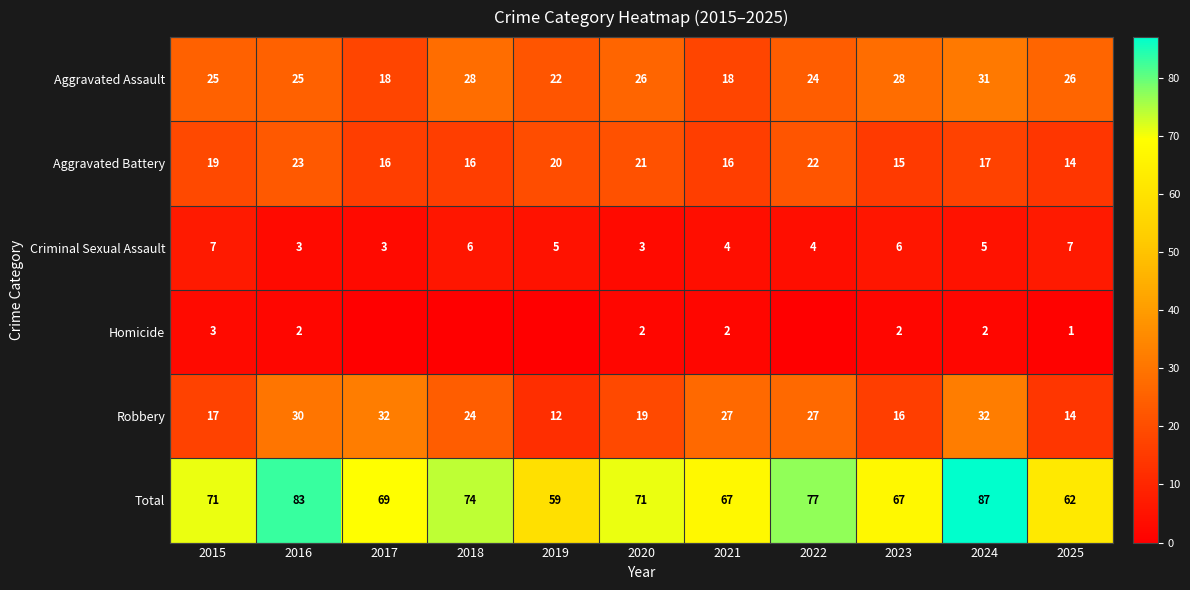

How many Criminal Sexual Assault values are between 3 and 6?

9